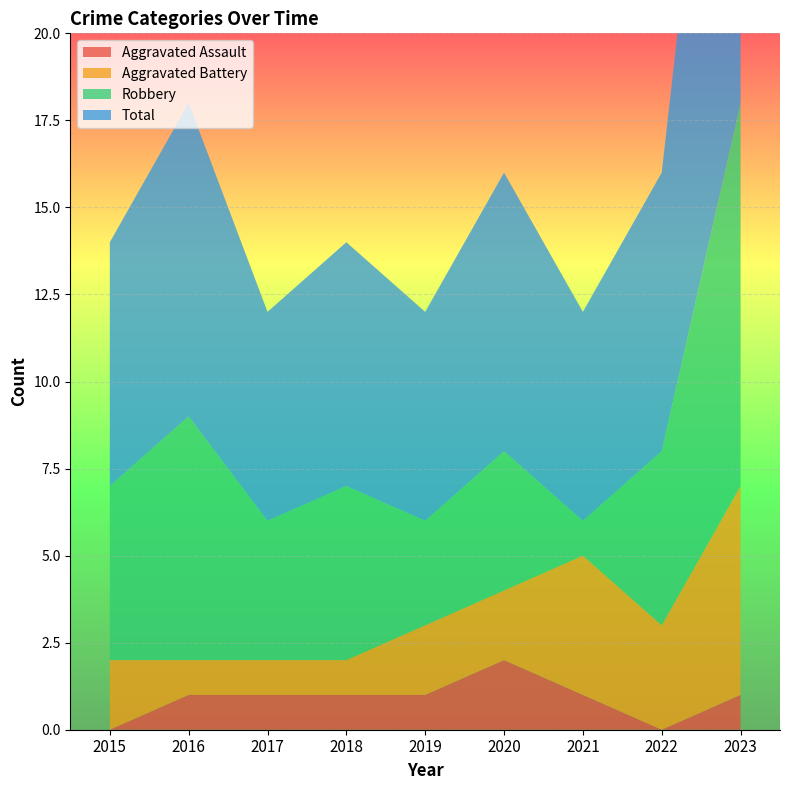

Reading right to left, what are all the values shown in this chart?

Aggravated Assault: 1	0	1	2	1	1	1	1	0
Aggravated Battery: 6	3	4	2	2	1	1	1	2
Robbery: 11	5	1	4	3	5	4	7	5
Total: 18	8	6	8	6	7	6	9	7